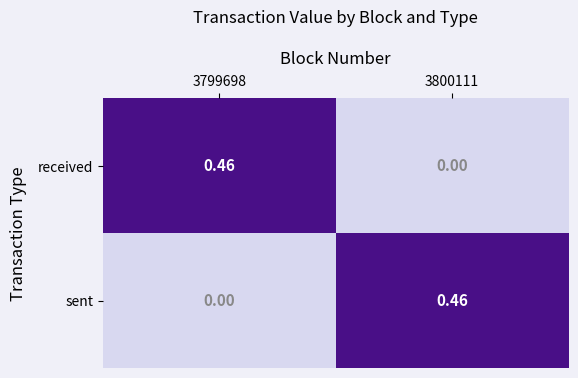

Rank the series at 3799698 from highest to lowest value.

received, sent